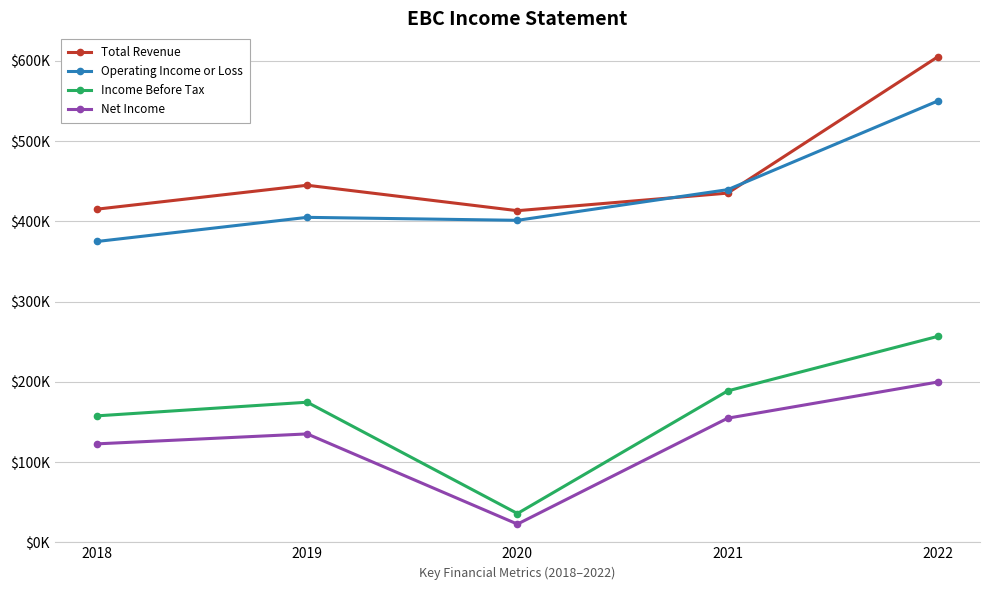

What are all the series names shown in the legend?

Total Revenue, Operating Income or Loss, Income Before Tax, Net Income